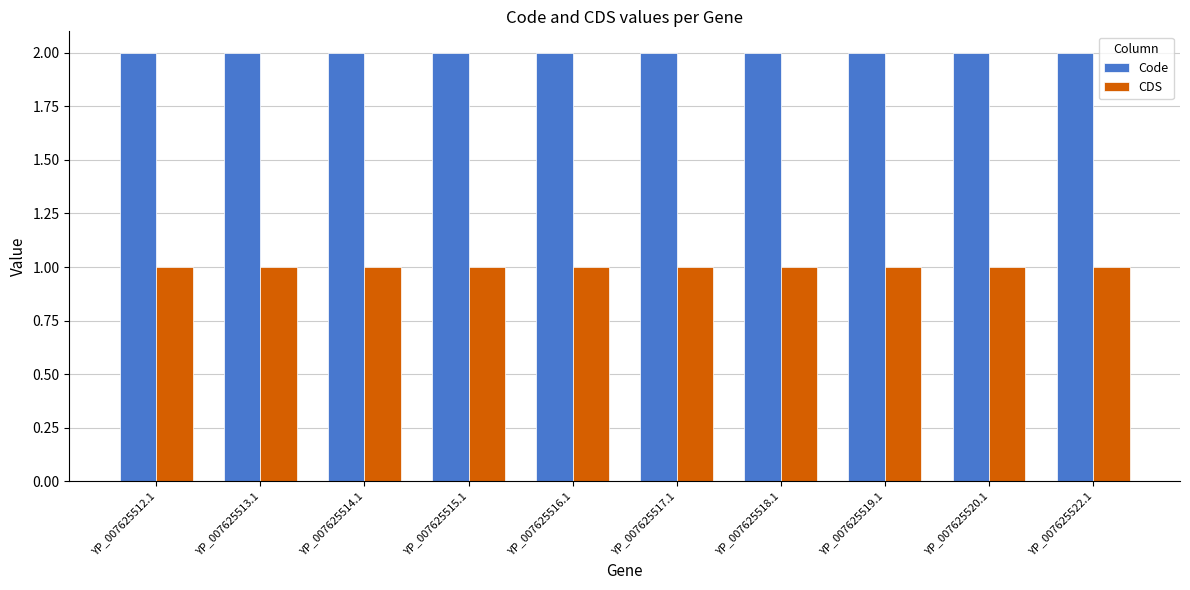

Reading left to right, extract all data points from this chart.

Code: 2	2	2	2	2	2	2	2	2	2
CDS: 1	1	1	1	1	1	1	1	1	1